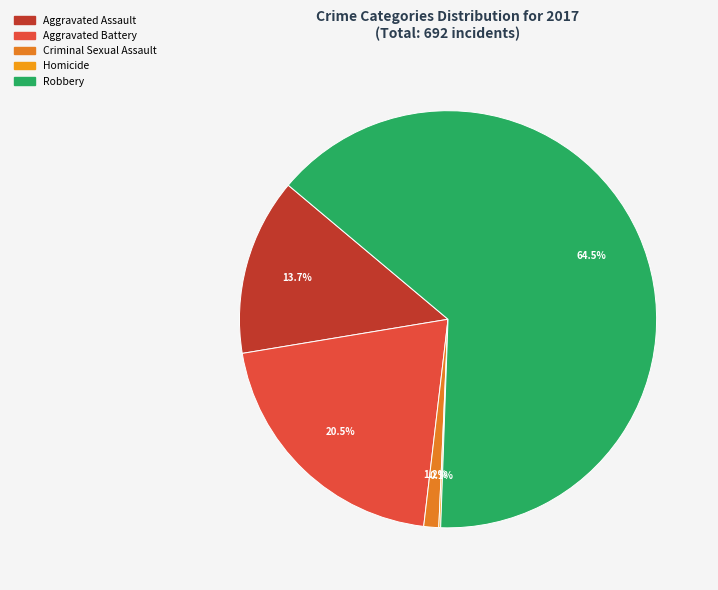

To the nearest percent, what is the average slice percentage?

20%